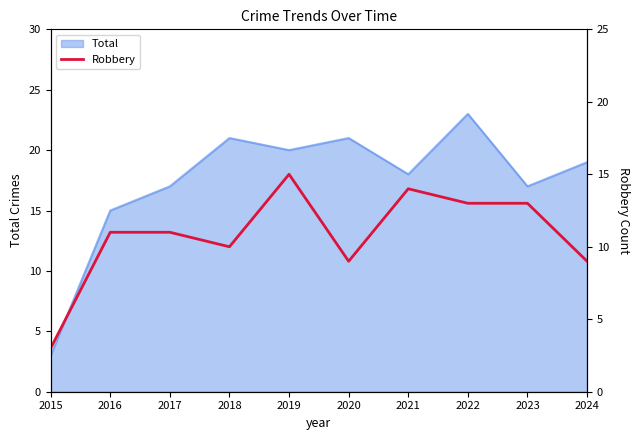

The Total series shows 17 at 2017. True or false?

True